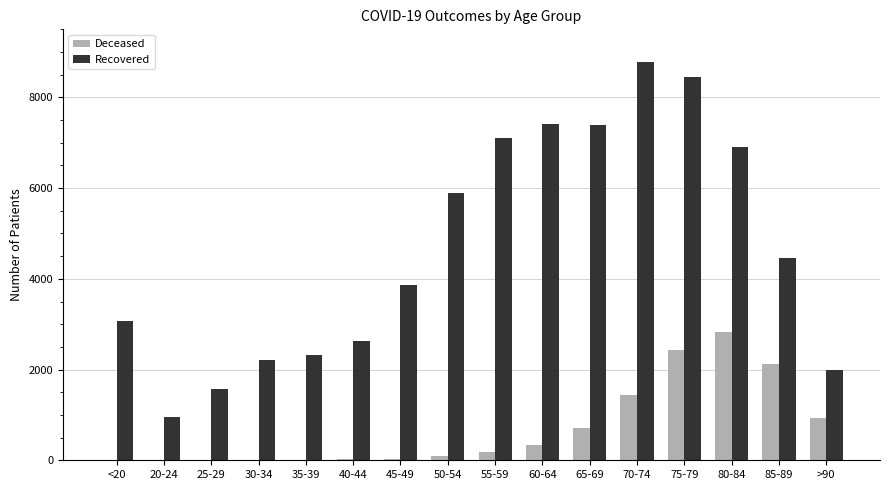

What is the maximum value for Deceased?

2835